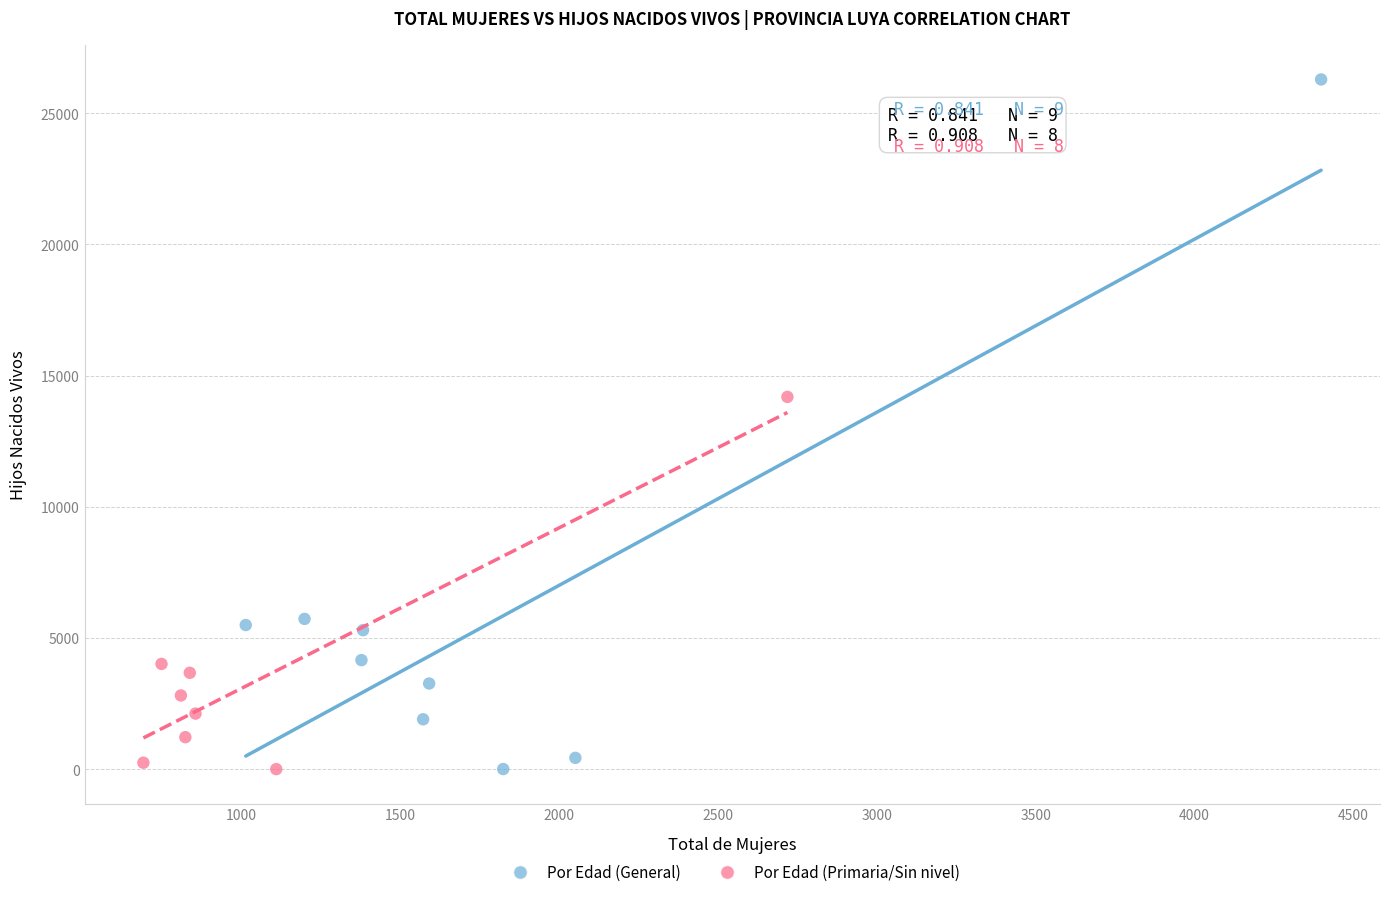

Which series reaches the maximum Y coordinate?

Por Edad (General)